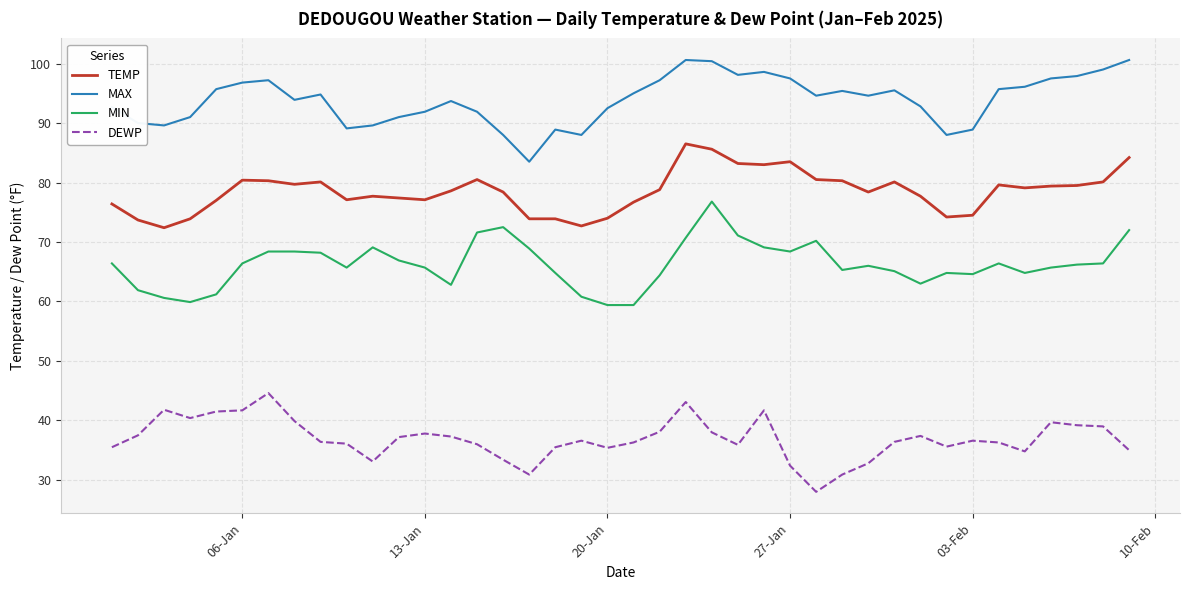

List the series in order of their overall mean, highest first.

MAX, TEMP, MIN, DEWP